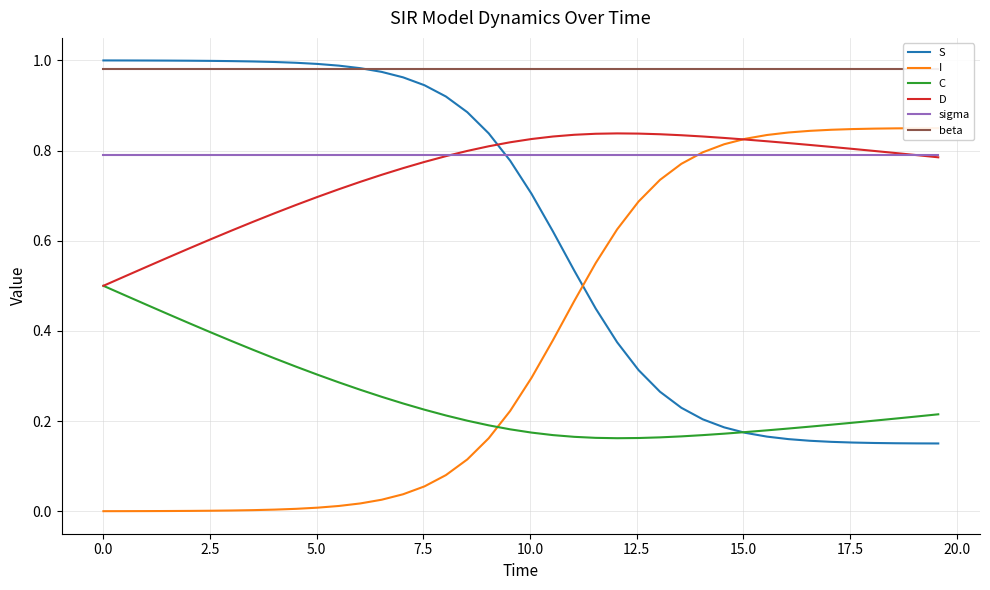

What is the sum of all I values?

15.3